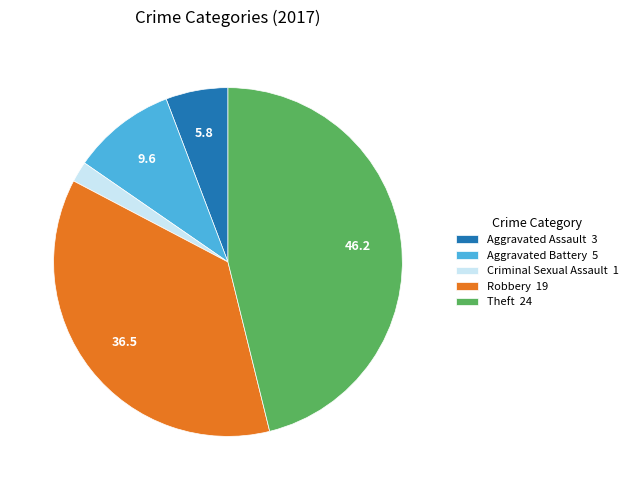

How many segments does this pie chart have?

5